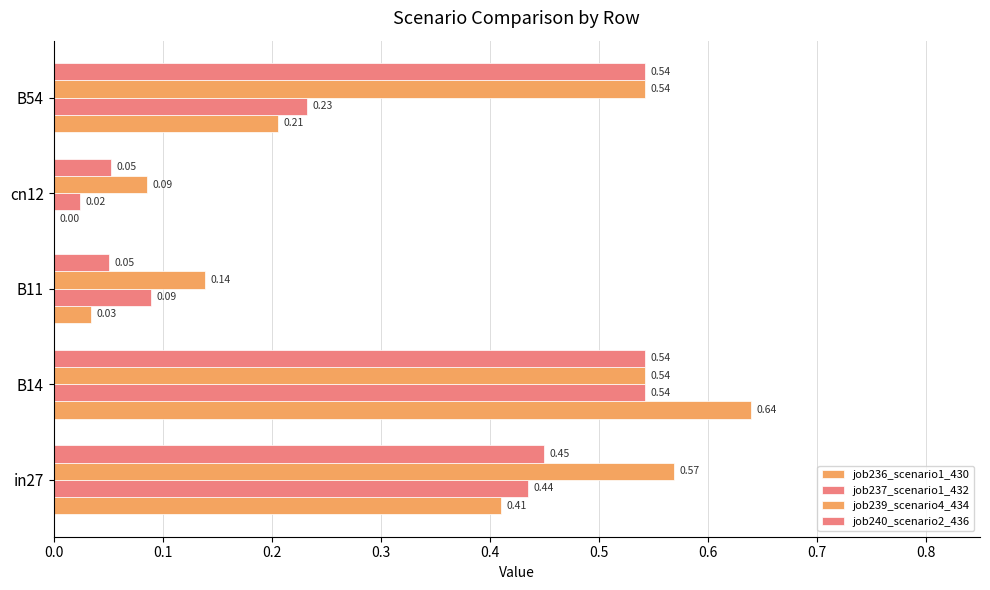

How many positive values does the job236_scenario1_430 series have?

4